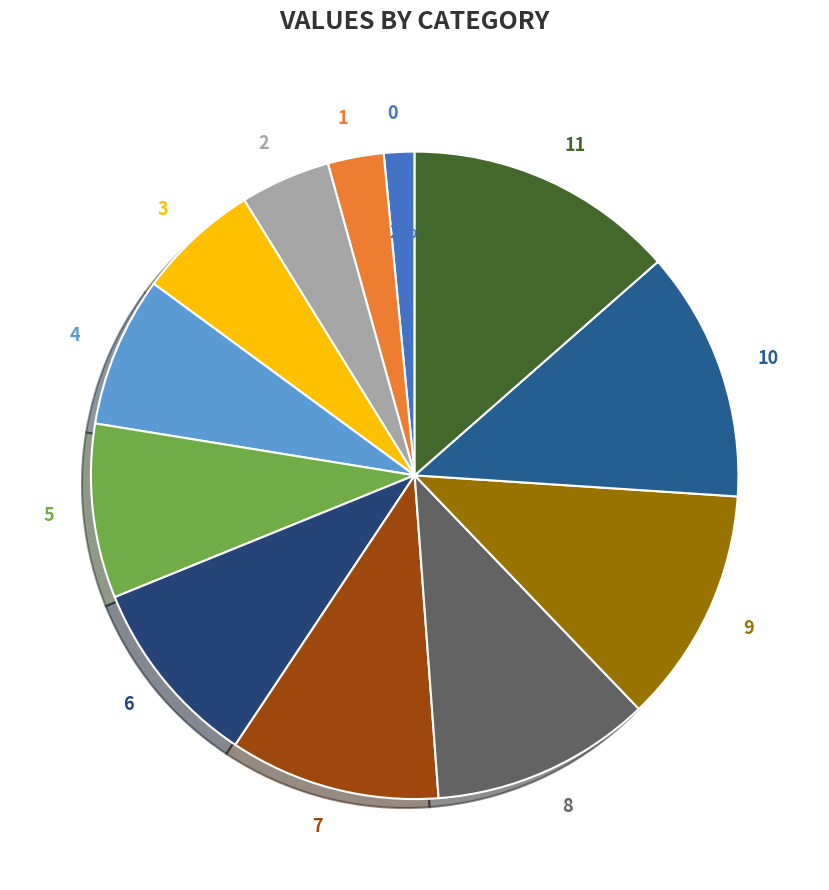

Is it true that 6 is 10% of the pie?

True